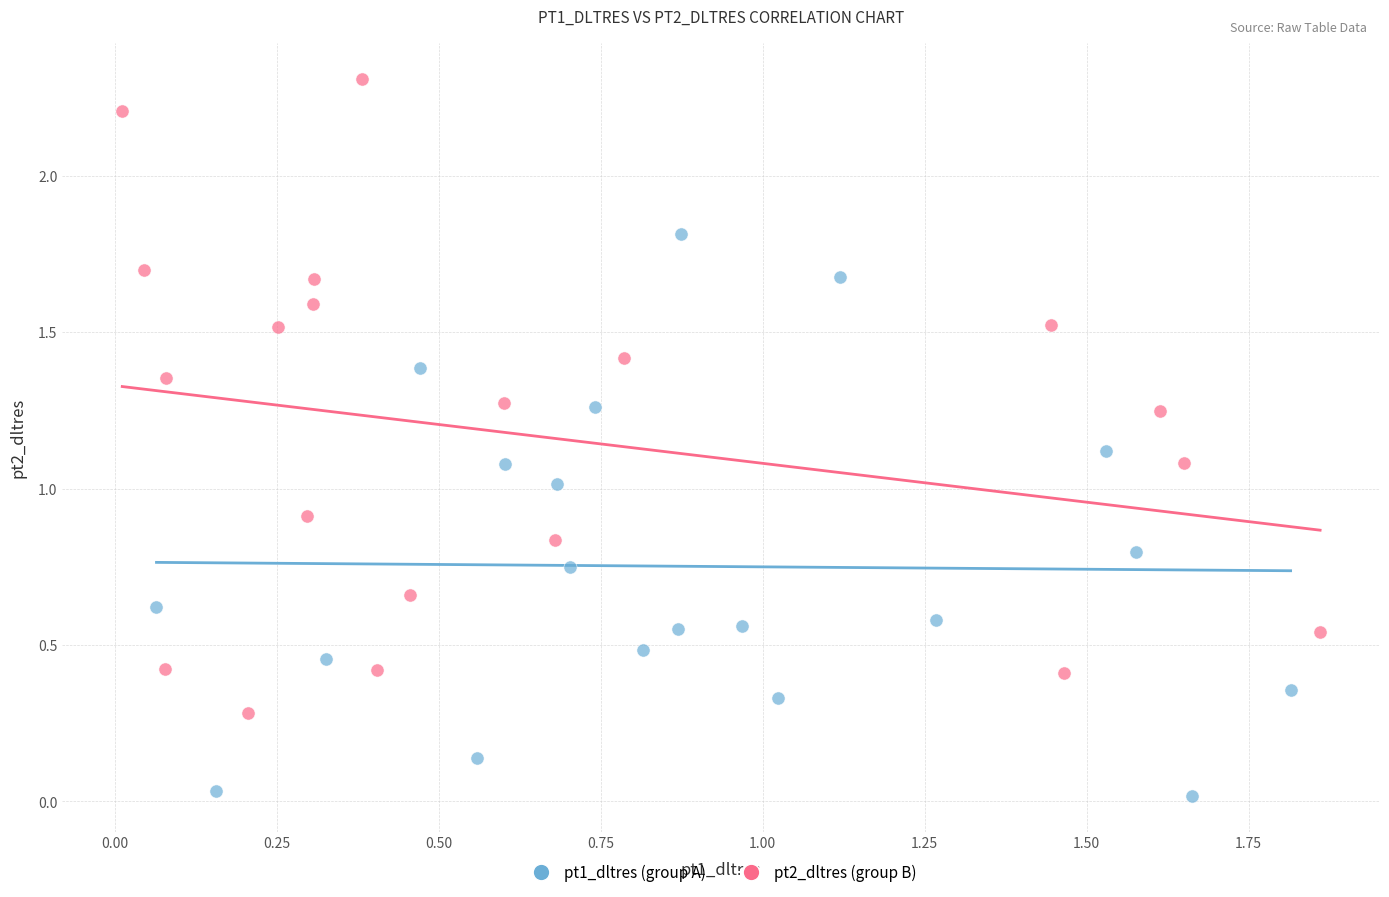

Which series reaches the maximum Y coordinate?

pt2_dltres (group B)